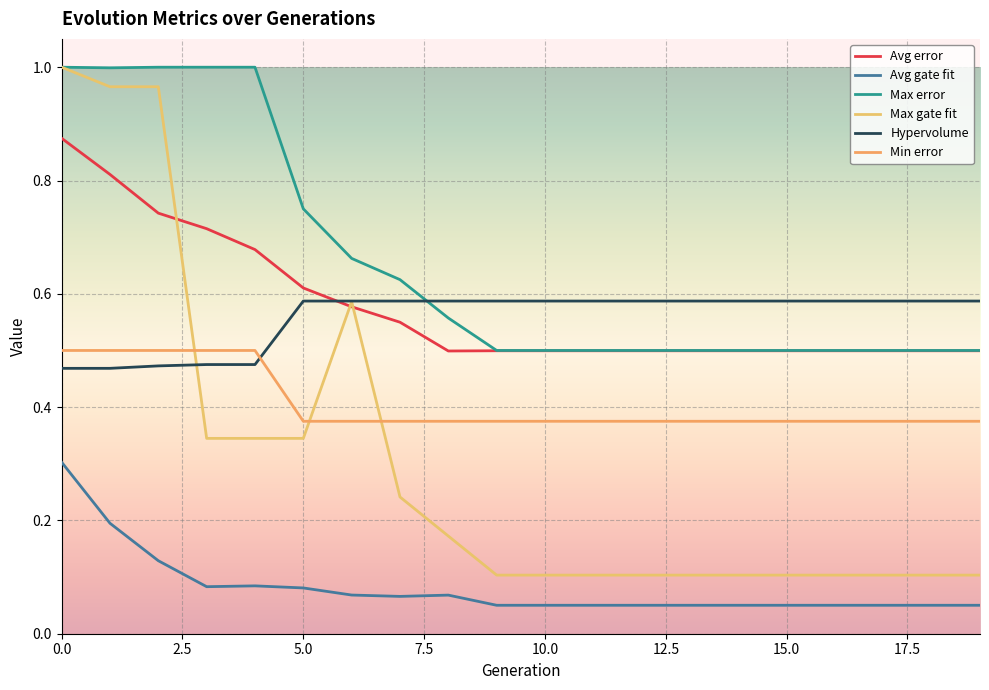

How many lines are shown in the chart?

6